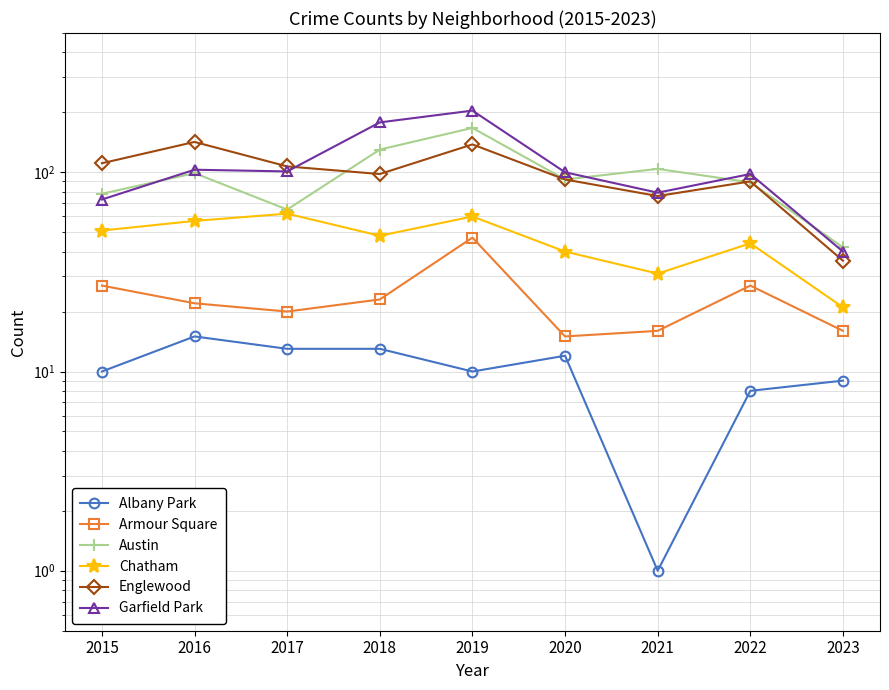

What is the average value of the Garfield Park series?

108